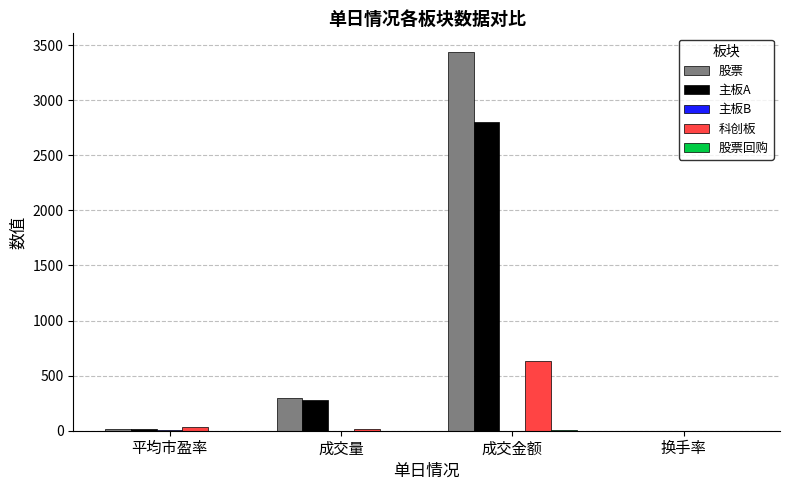

What is the average value of the 股票 series?

935.5